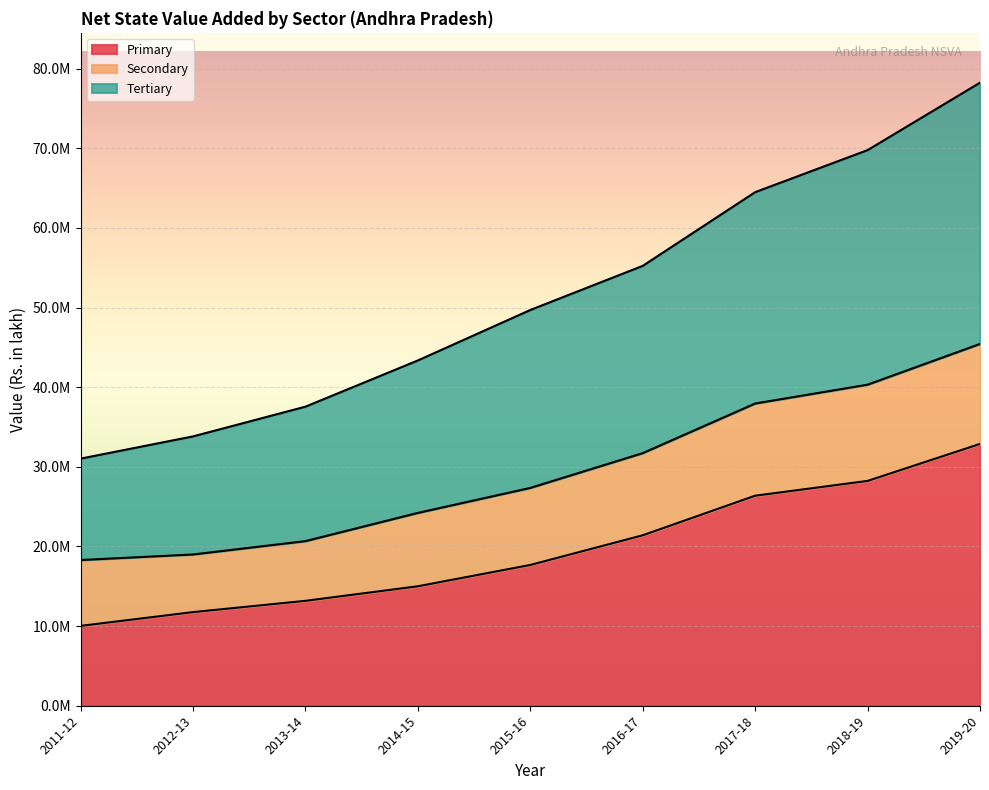

True or false: Tertiary and Primary intersect in this chart.

False